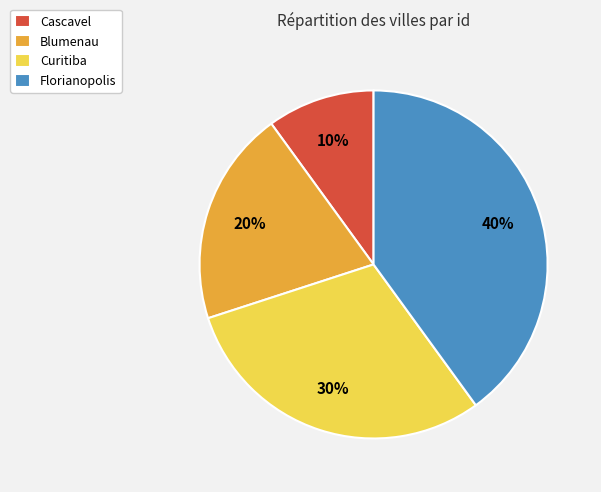

Count the number of slices in the pie.

4